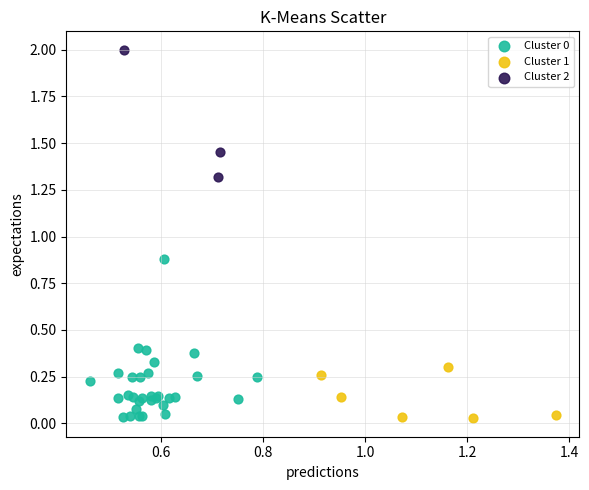

Which series reaches the maximum Y coordinate?

Cluster 2